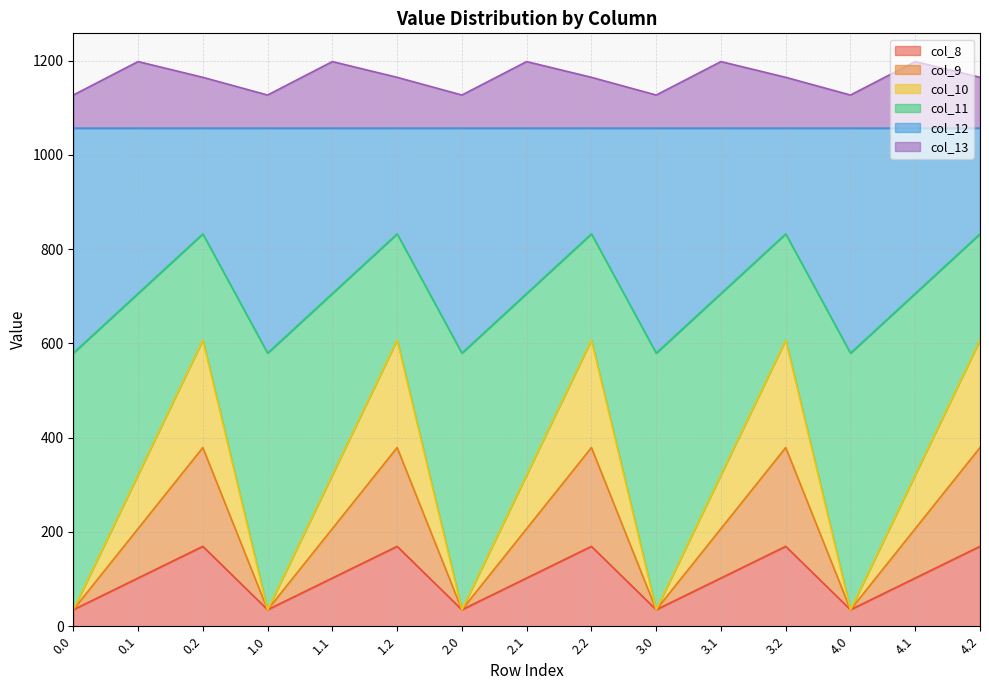

The value of col_8 at 3.2 is 108.2. True or false?

False